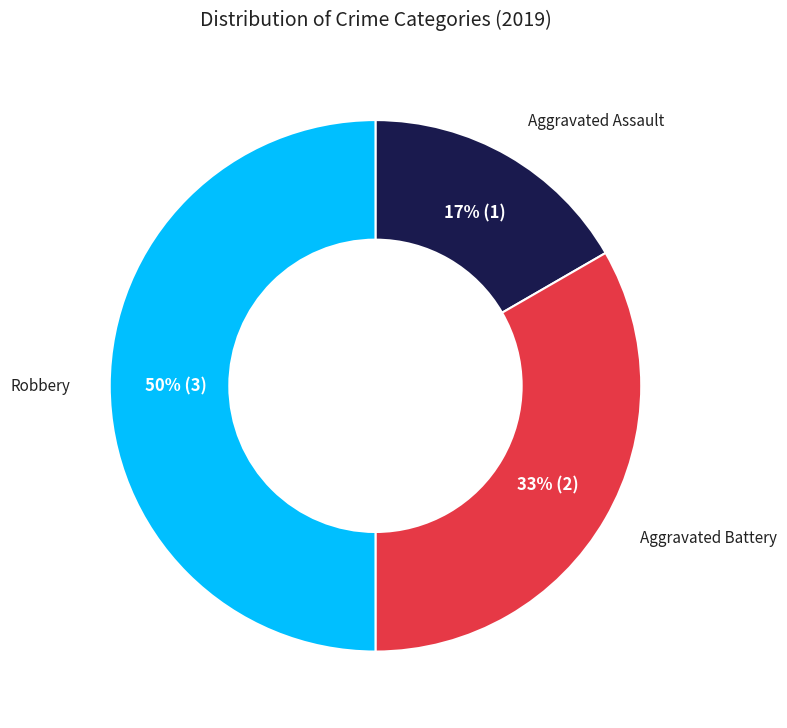

To the nearest percent, what percentage of the pie is Aggravated Battery?

33%